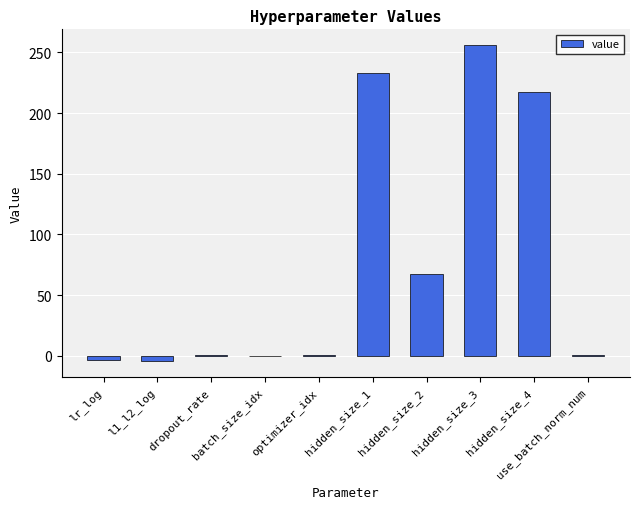

True or false: the data shows 0.3 at dropout_rate.

True